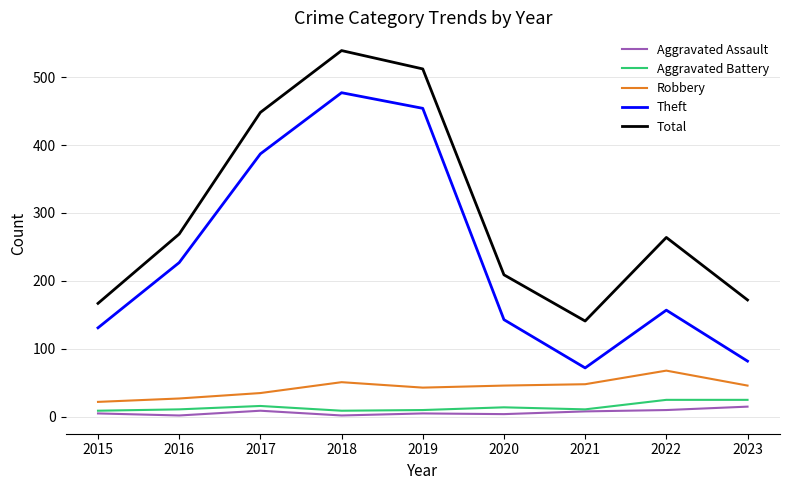

Rank the series by their maximum value, from highest to lowest.

Total, Theft, Robbery, Aggravated Battery, Aggravated Assault